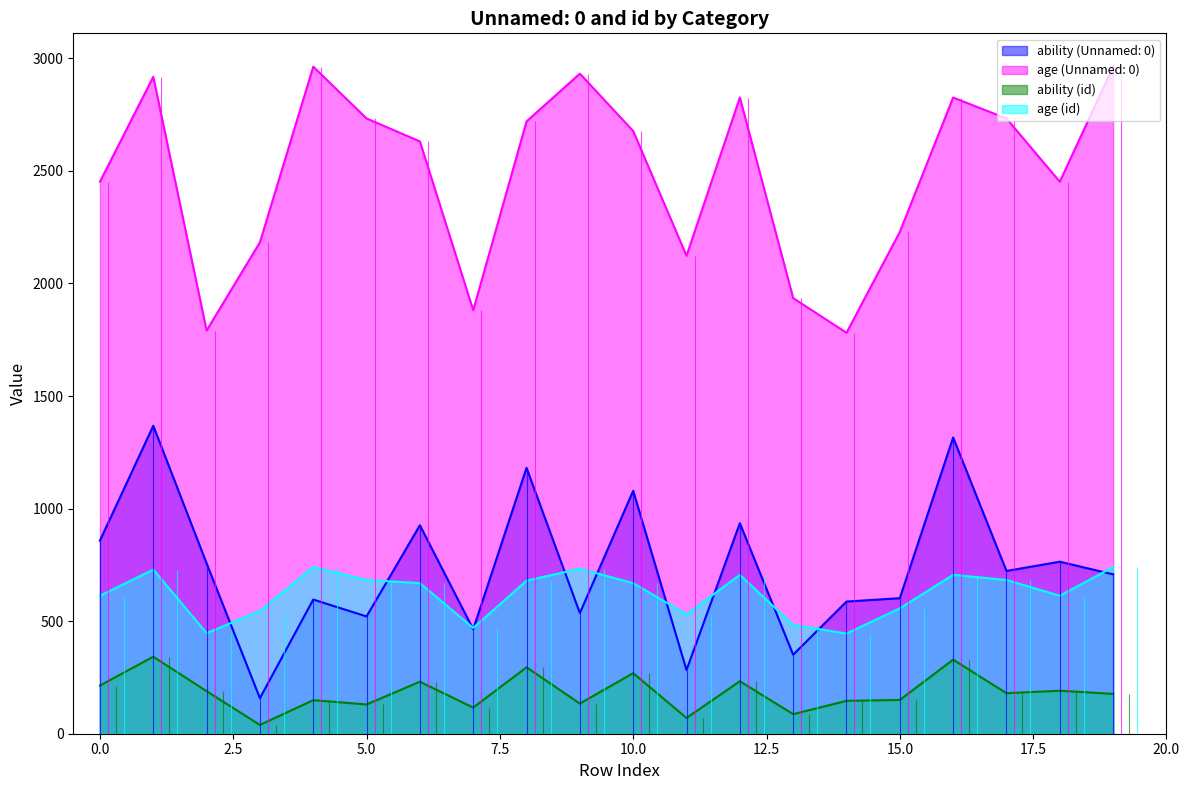

What is the average value of the id_ability series?

184